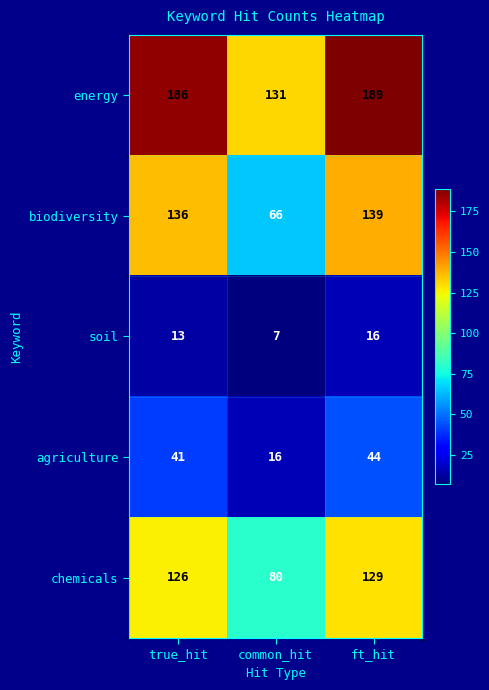

Which series has the largest range (max minus min)?

biodiversity